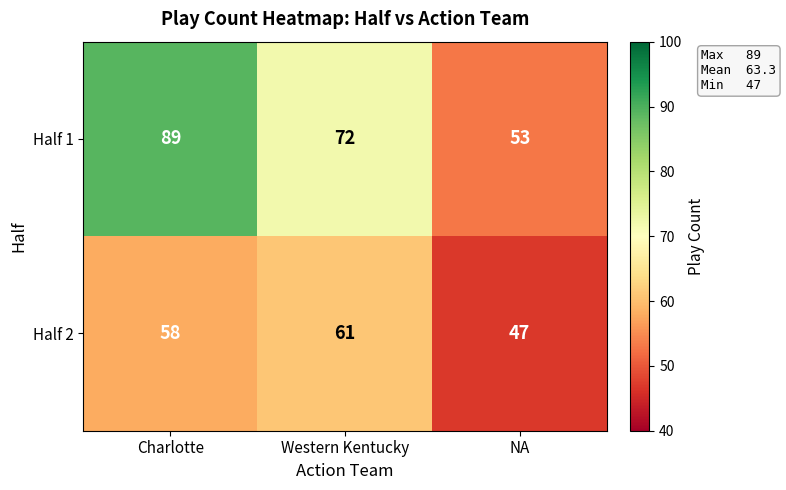

List the series in order of their peak value, lowest first.

Half 2, Half 1